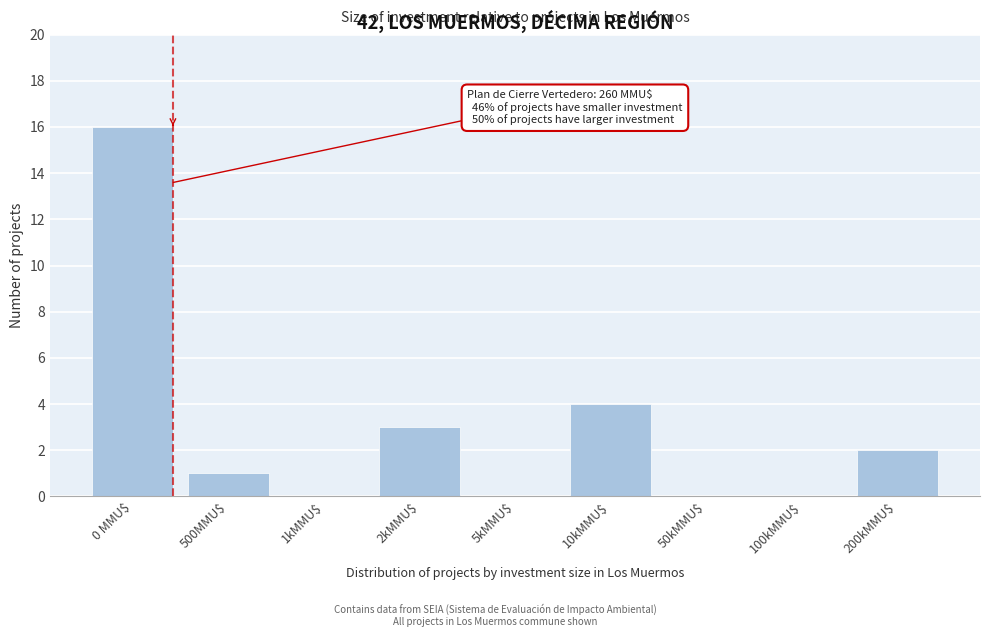

At which label is the value closest to 8?

10kMMU$